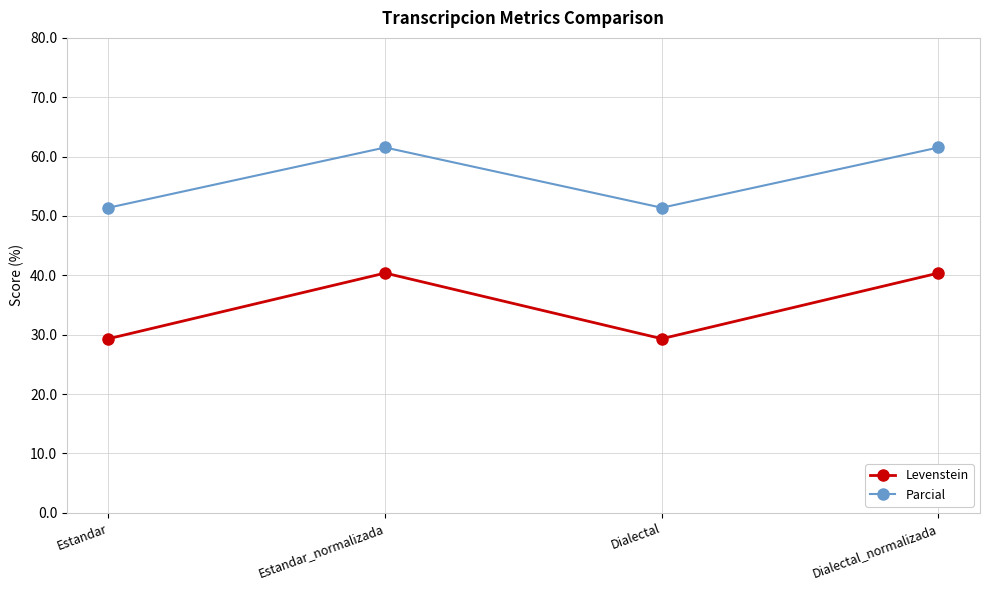

What are all the series names shown in the legend?

Levenstein, Parcial